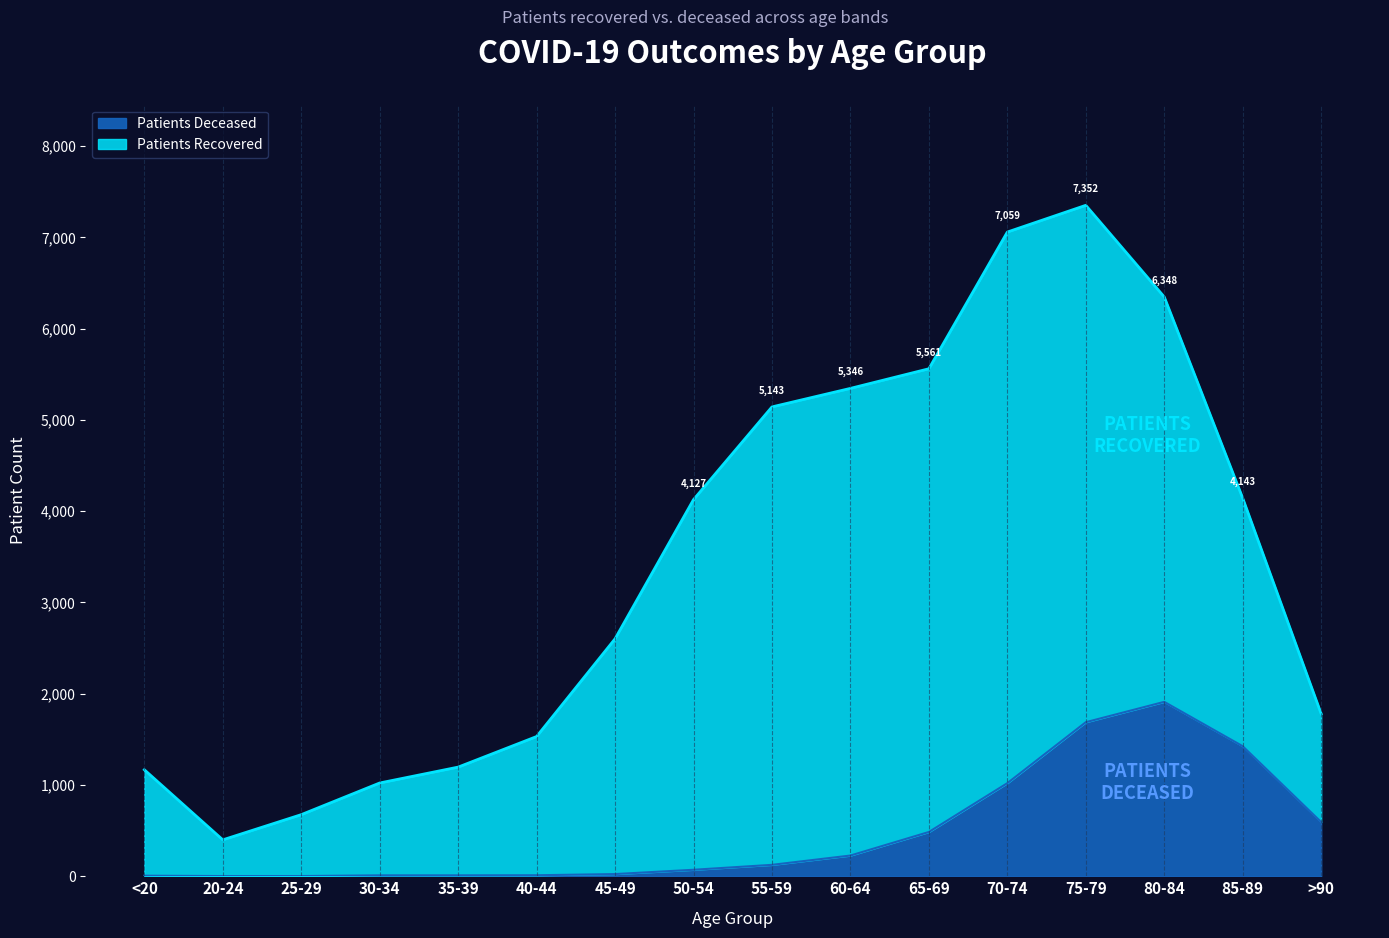

Does the chart display data point markers on the line(s)?

No